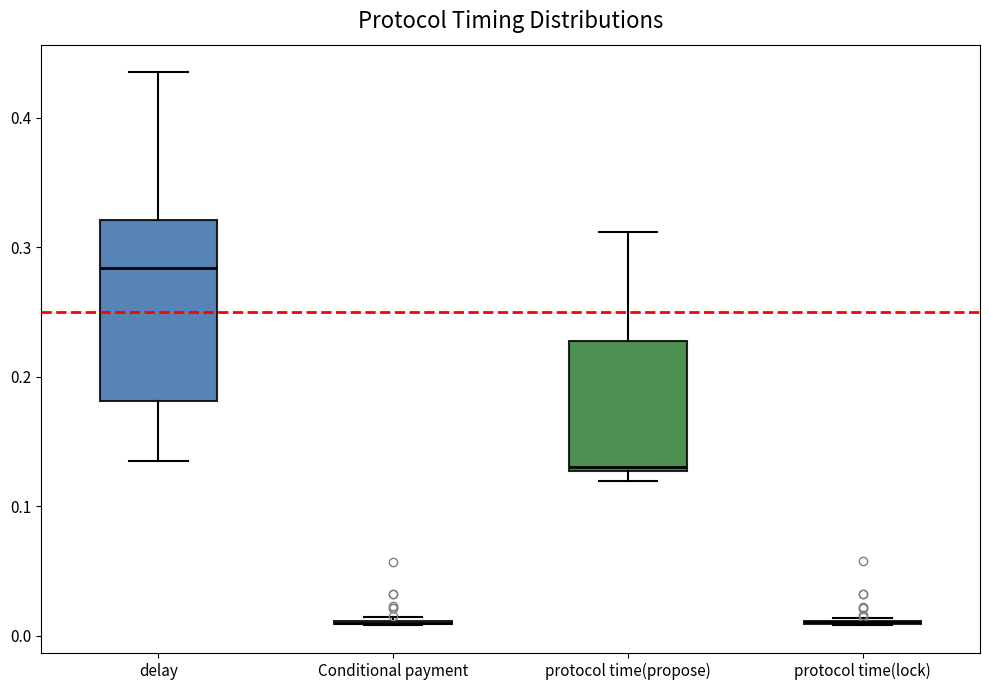

Reading left to right, read every box against the y-axis: the position of its median line, the range the box covers, and the ends of its whiskers. The values are not printed on the chart, so give them approximately, as read against the axis.

delay: median 0.28, box 0.18 to 0.32, whiskers 0.13 to 0.43
Conditional payment: box collapsed to a line at 0.01, whiskers 0.01 to 0.01
protocol time(propose): median 0.13 (just above the box's lower edge), box 0.13 to 0.23, whiskers 0.12 to 0.31
protocol time(lock): box collapsed to a line at 0.01, whiskers 0.01 to 0.01